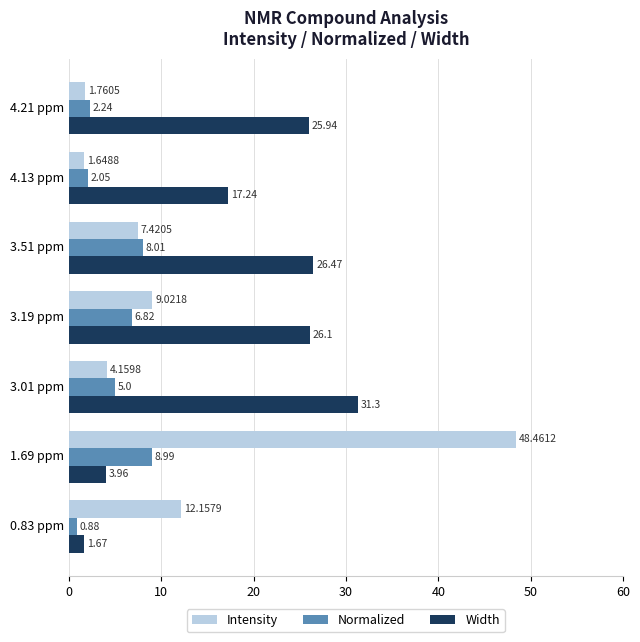

Which series changed the most between 3.51 ppm and 0.83 ppm?

Width